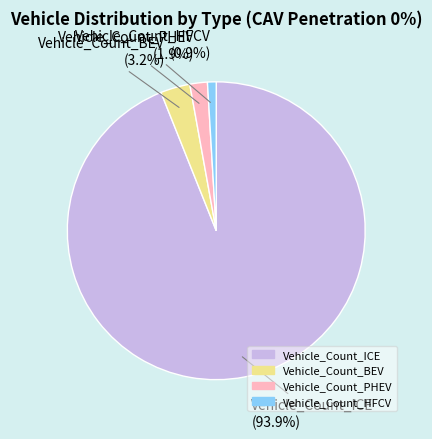

Which category has the biggest portion of the pie?

Vehicle_Count_ICE